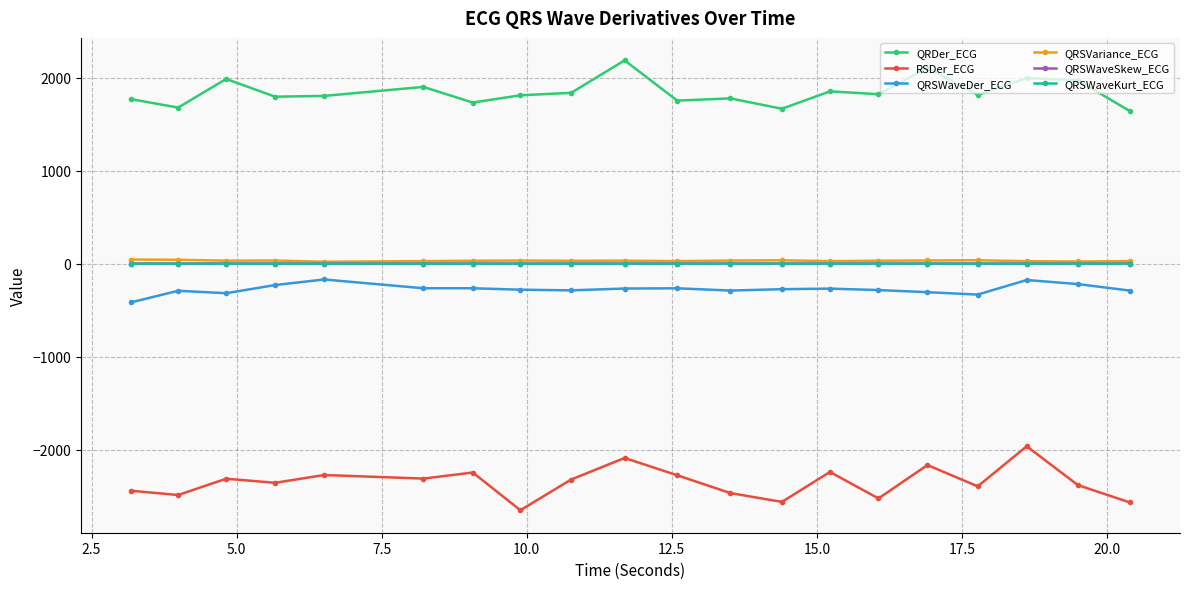

At how many categories does at least one series exceed 637?

20